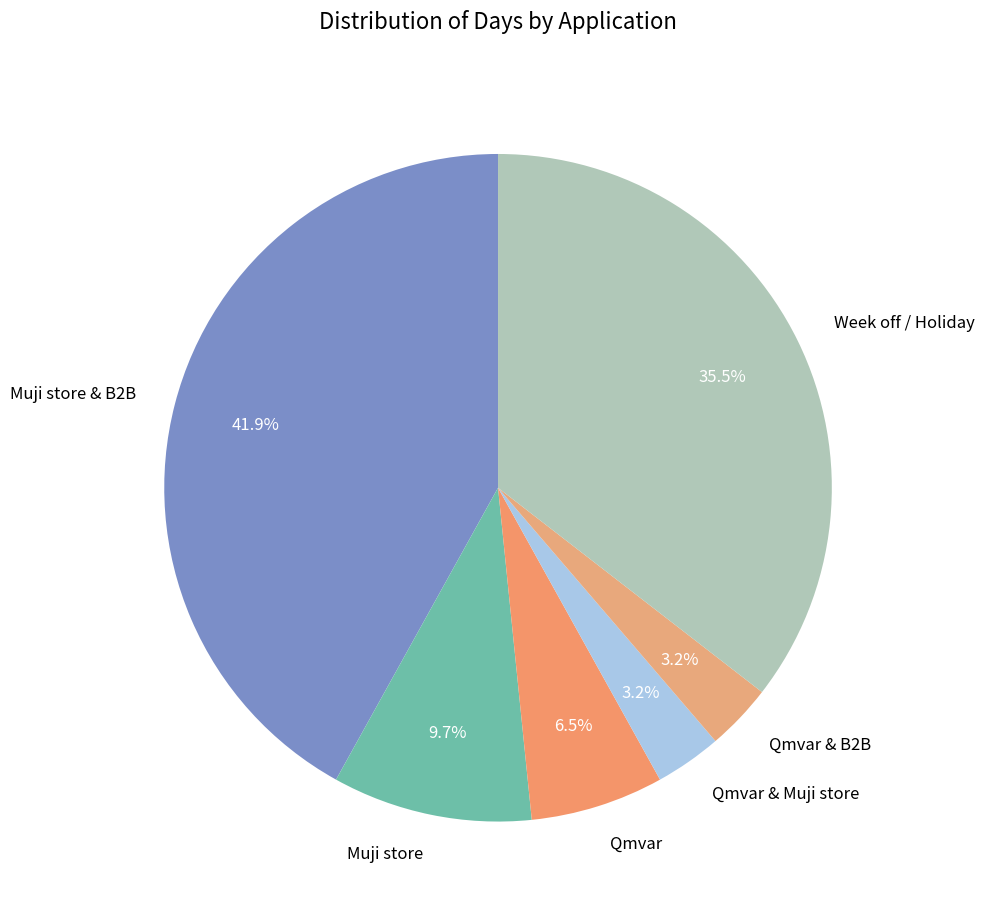

Does any single category account for the majority?

No